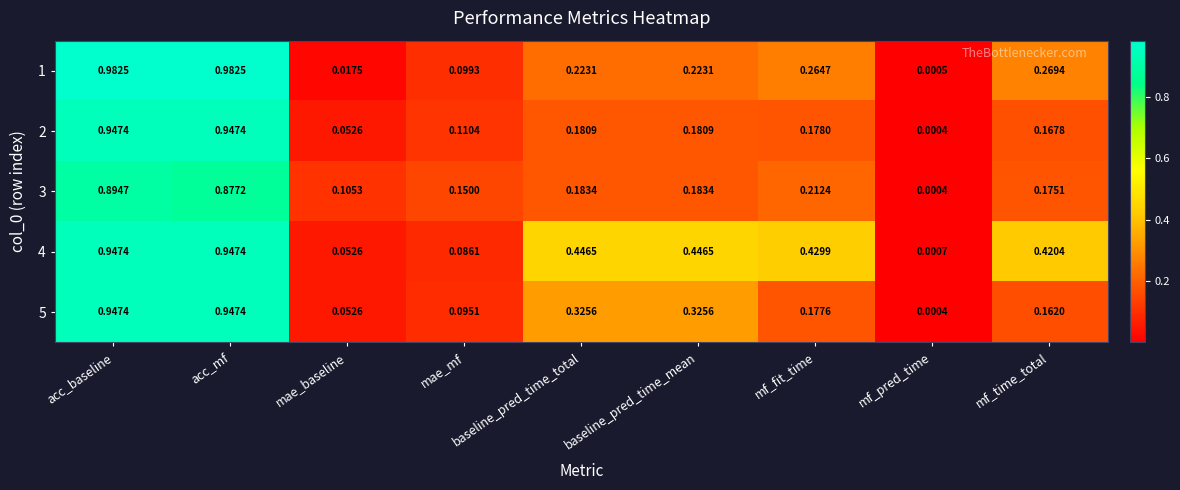

Is the value of 3 at baseline_pred_time_mean greater than the value of 4 at mf_time_total?

No